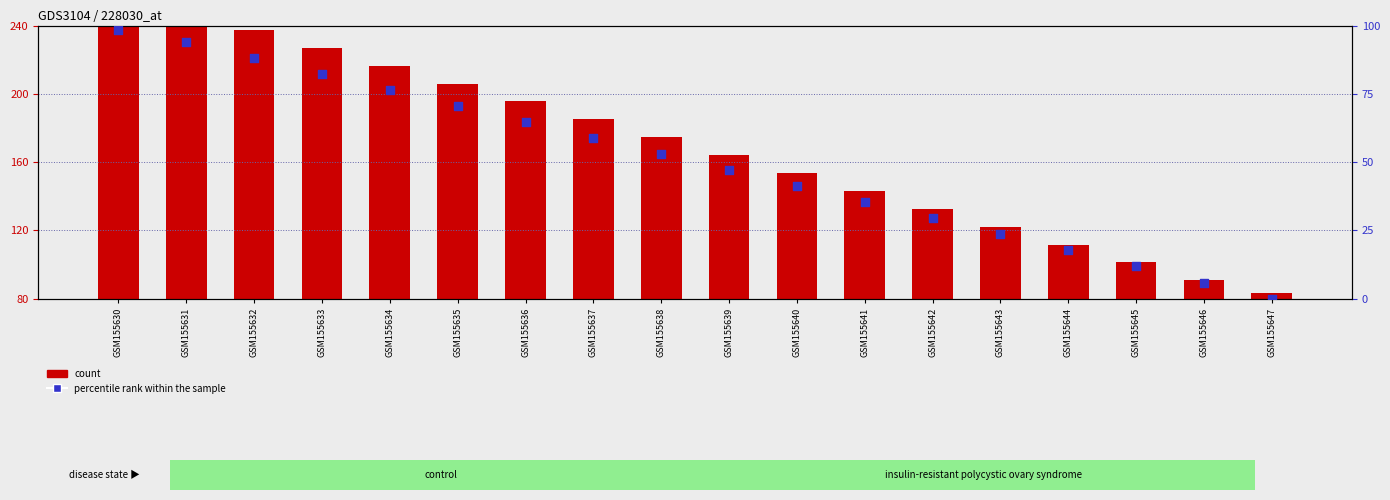

Which series has the largest total across all categories?

count